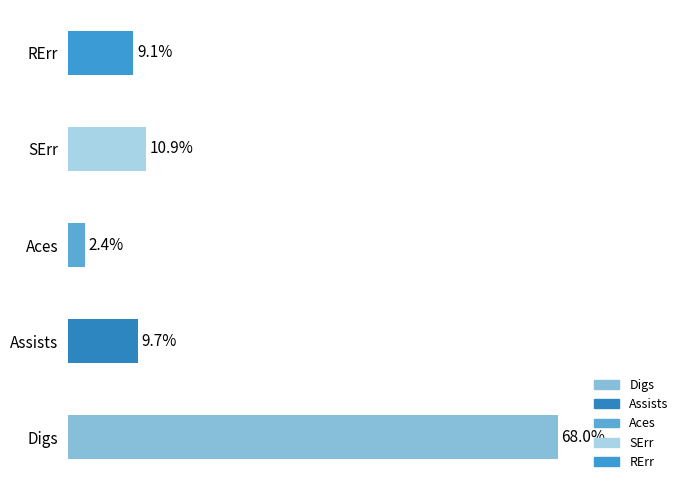

Between Assists and Digs, which is larger?

Digs